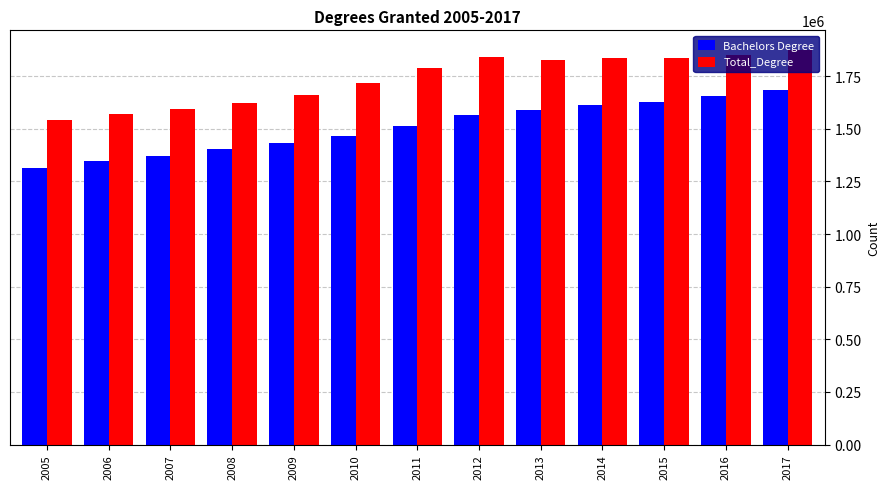

True or false: Total_Degree has a value of 1874258 at 2017.

True